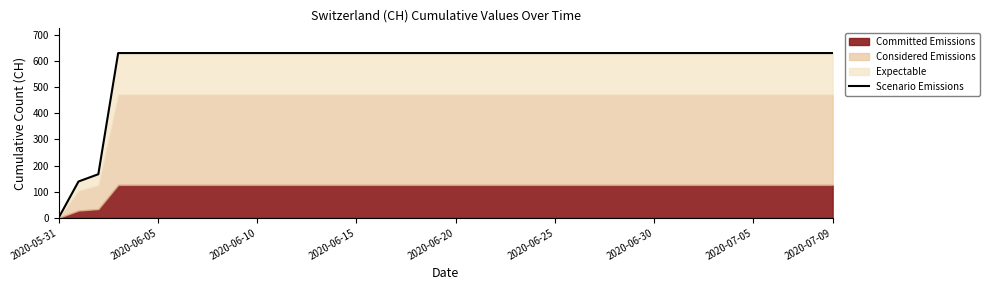

What is the value of the 35th point from the left?

631